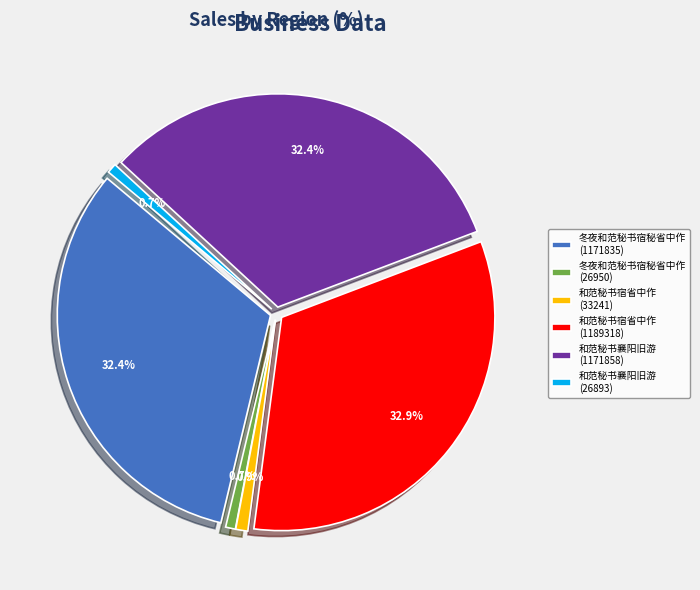

Which category has the biggest portion of the pie?

和范秘书宿省中作 (1189318)